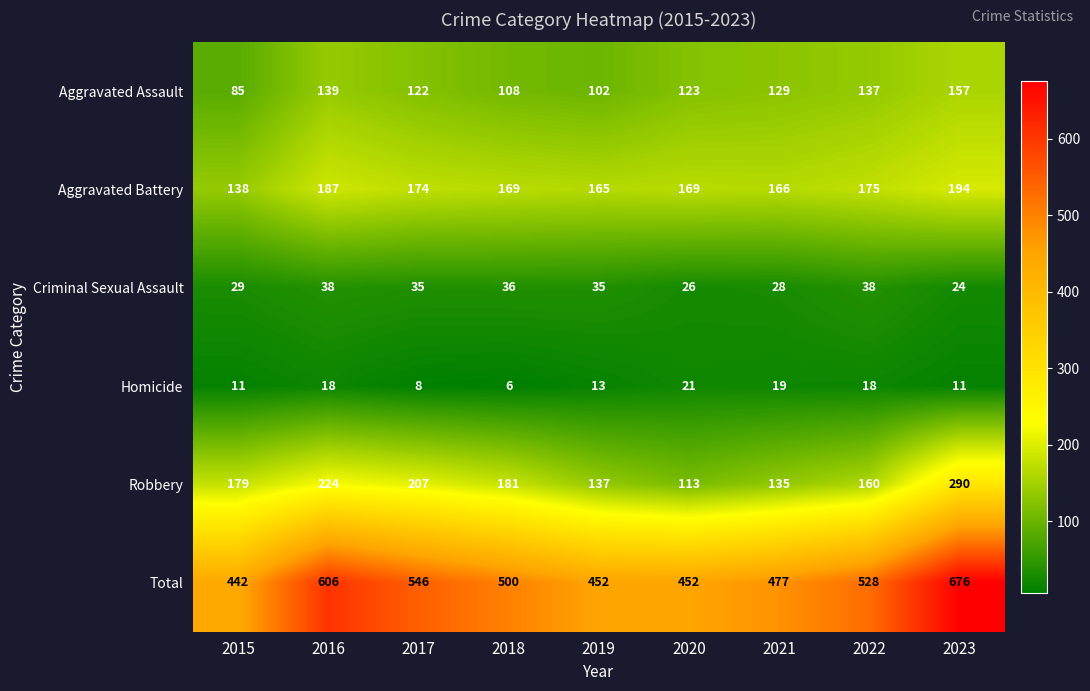

Count the number of categories in the chart.

9